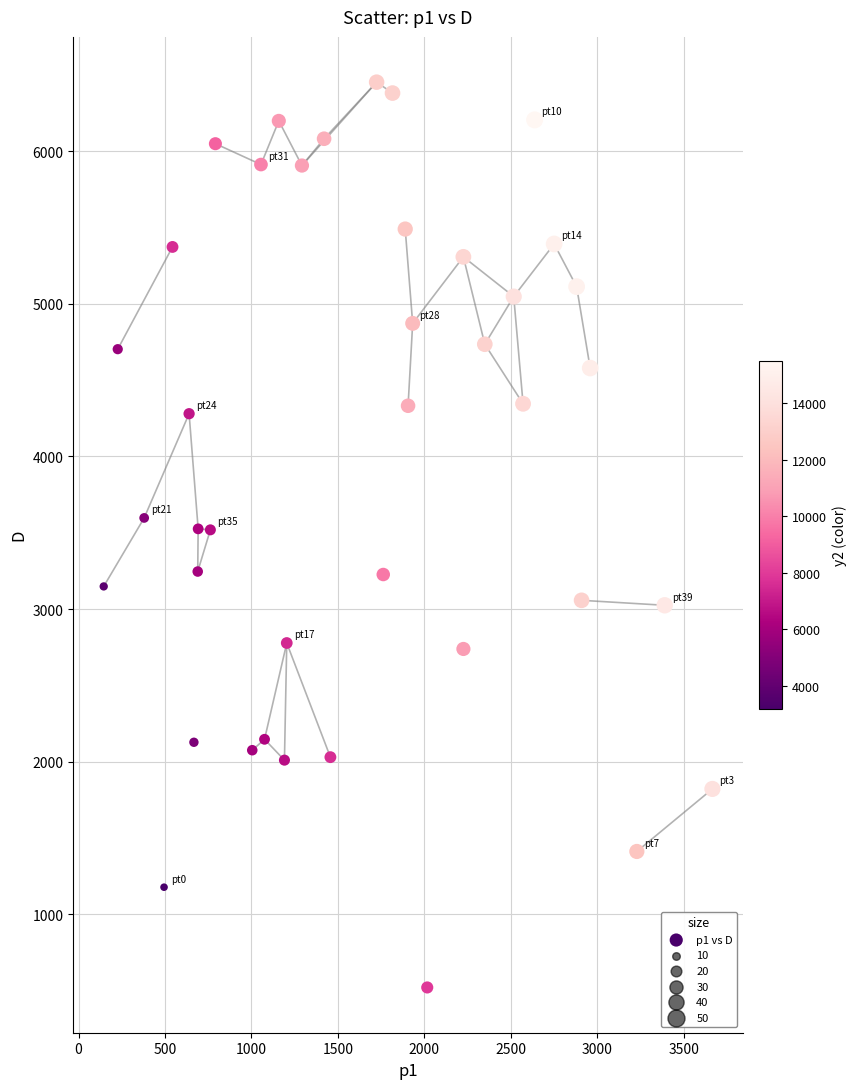

What is the range of X values (max minus min)?

3520.8